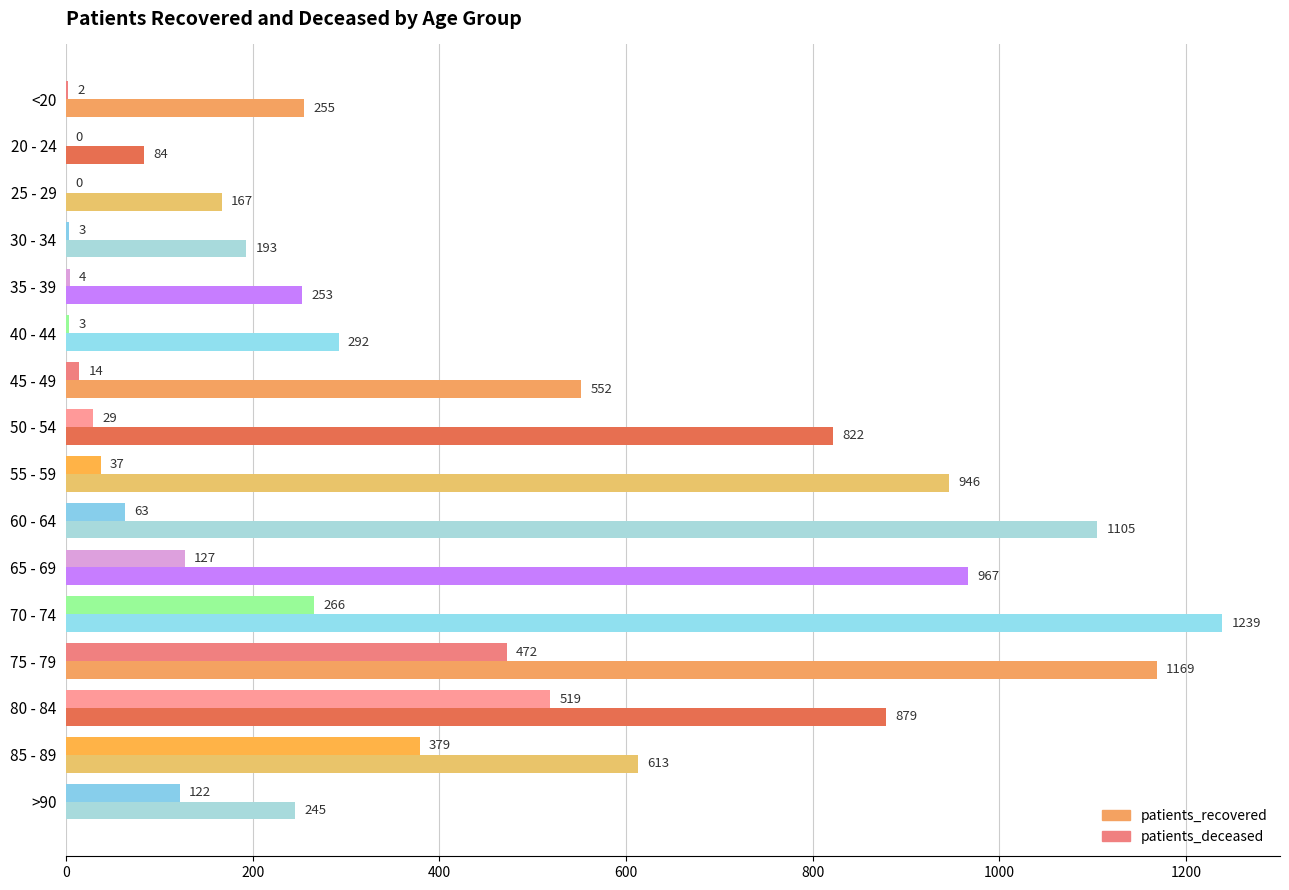

Which category has the highest value in the patients_recovered series?

70 - 74